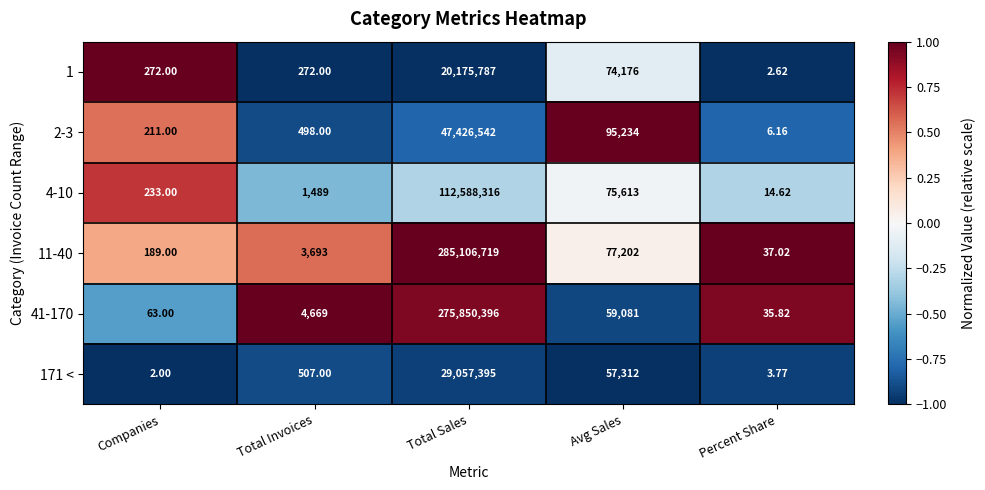

Rank the categories by 41-170 value from highest to lowest.

Total Sales, Avg Sales, Total Invoices, Companies, Percent Share